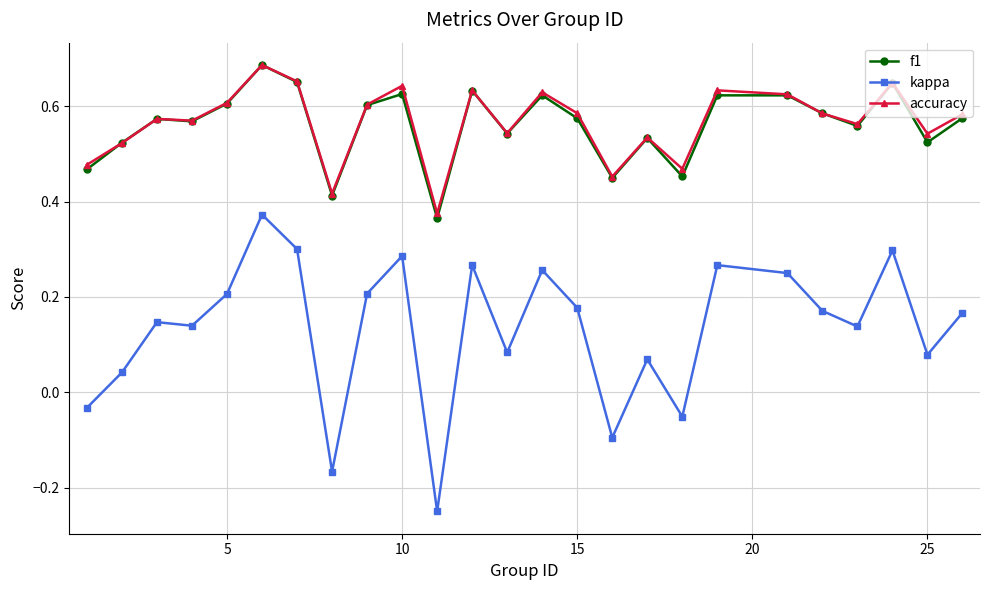

How many lines are shown in the chart?

3